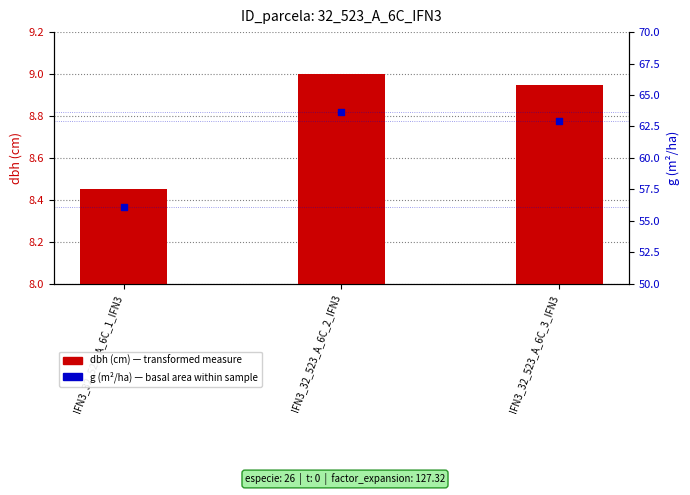

At which category is the sum across all series the highest?

IFN3_32_523_A_6C_2_IFN3